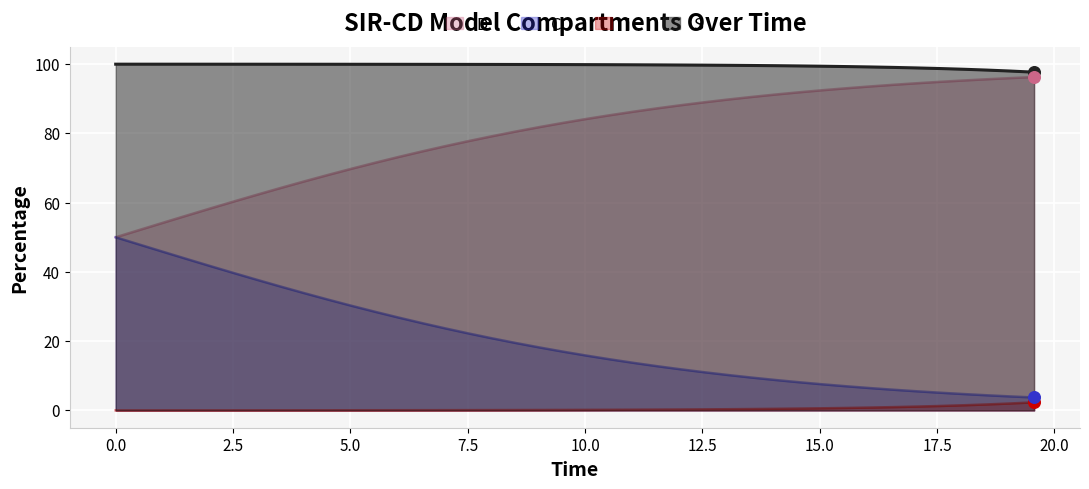

Which series has the widest spread of Y values?

C